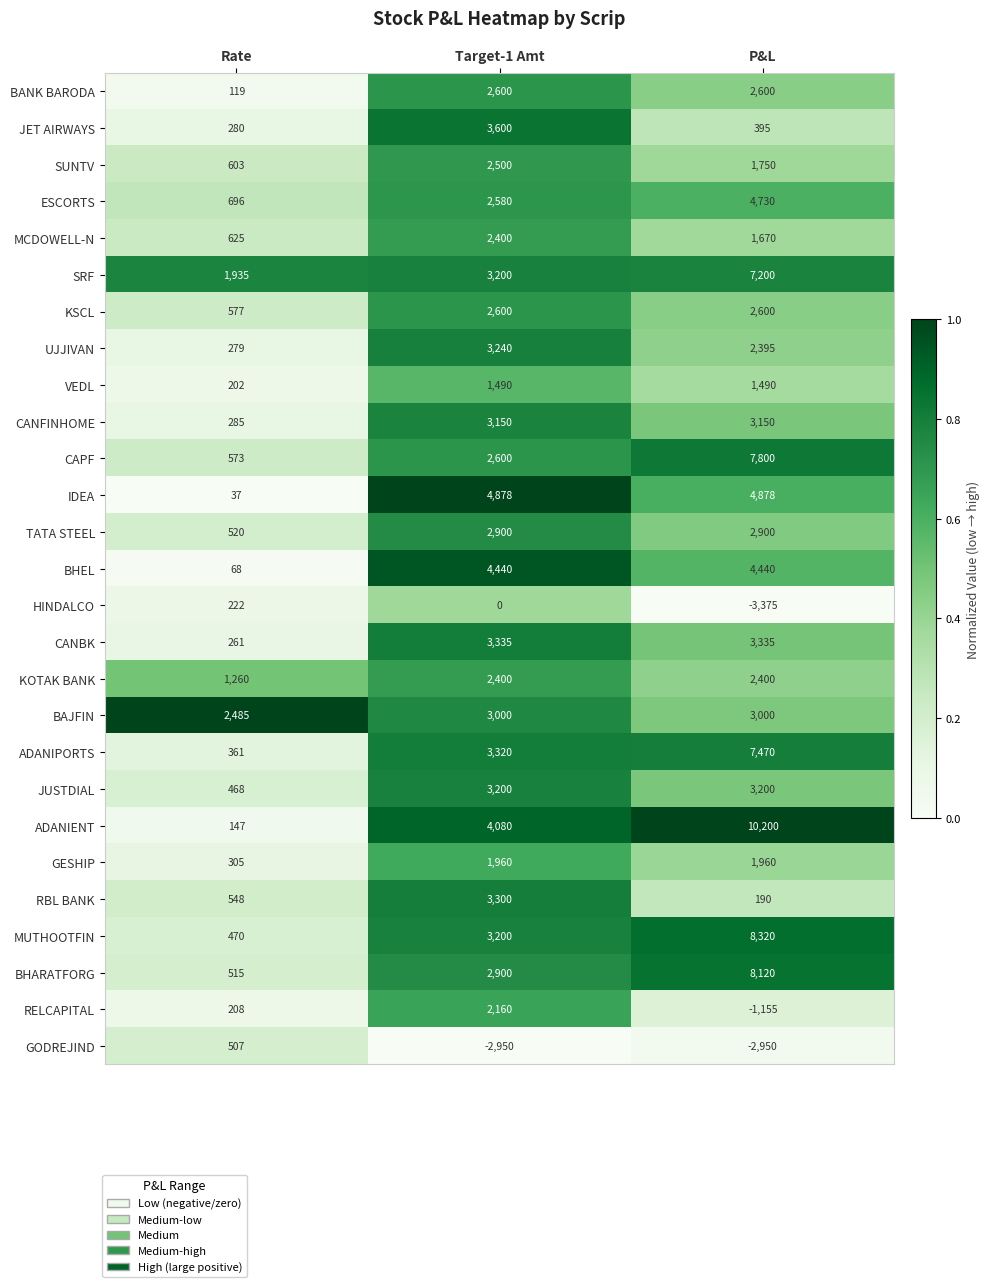

What is the spread (max minus min) of values at P&L?

13575